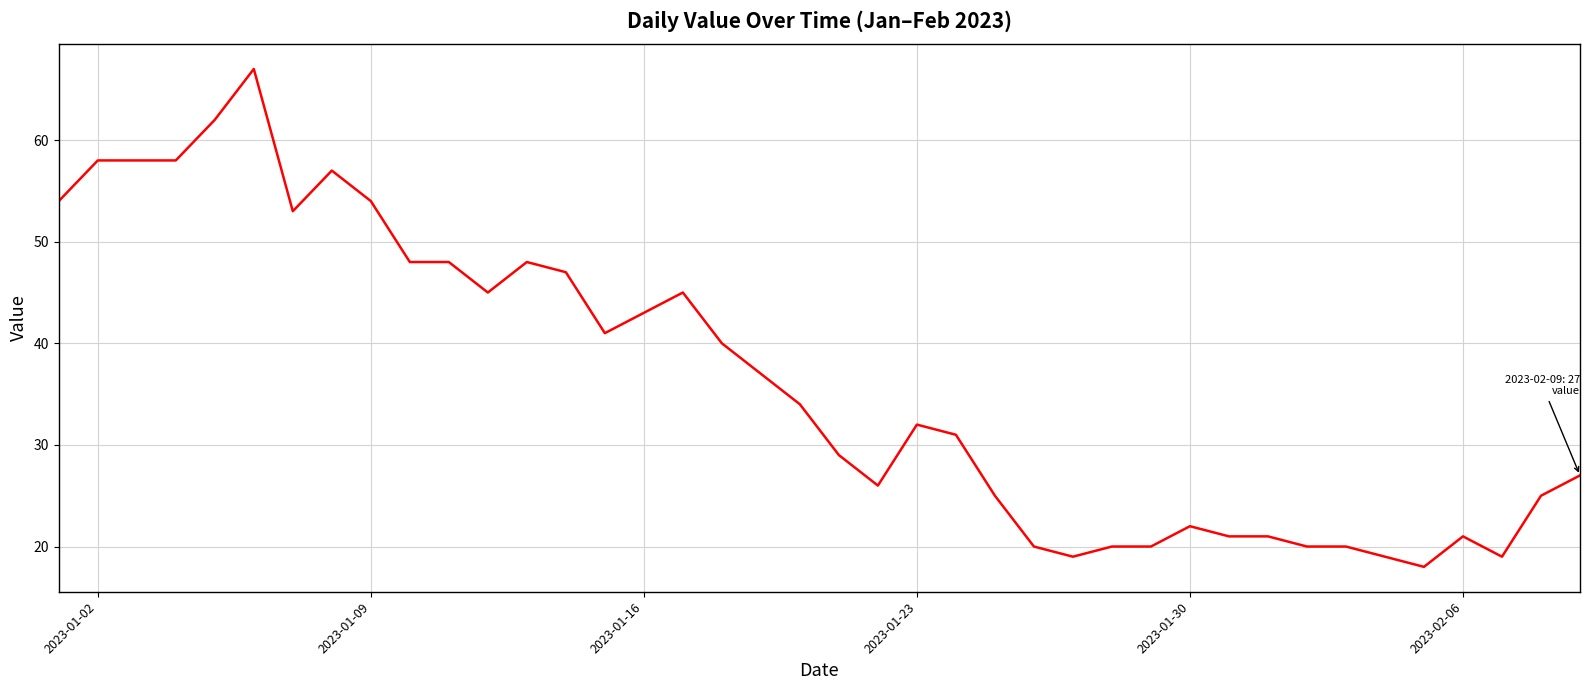

What is the maximum value shown in the chart?

67